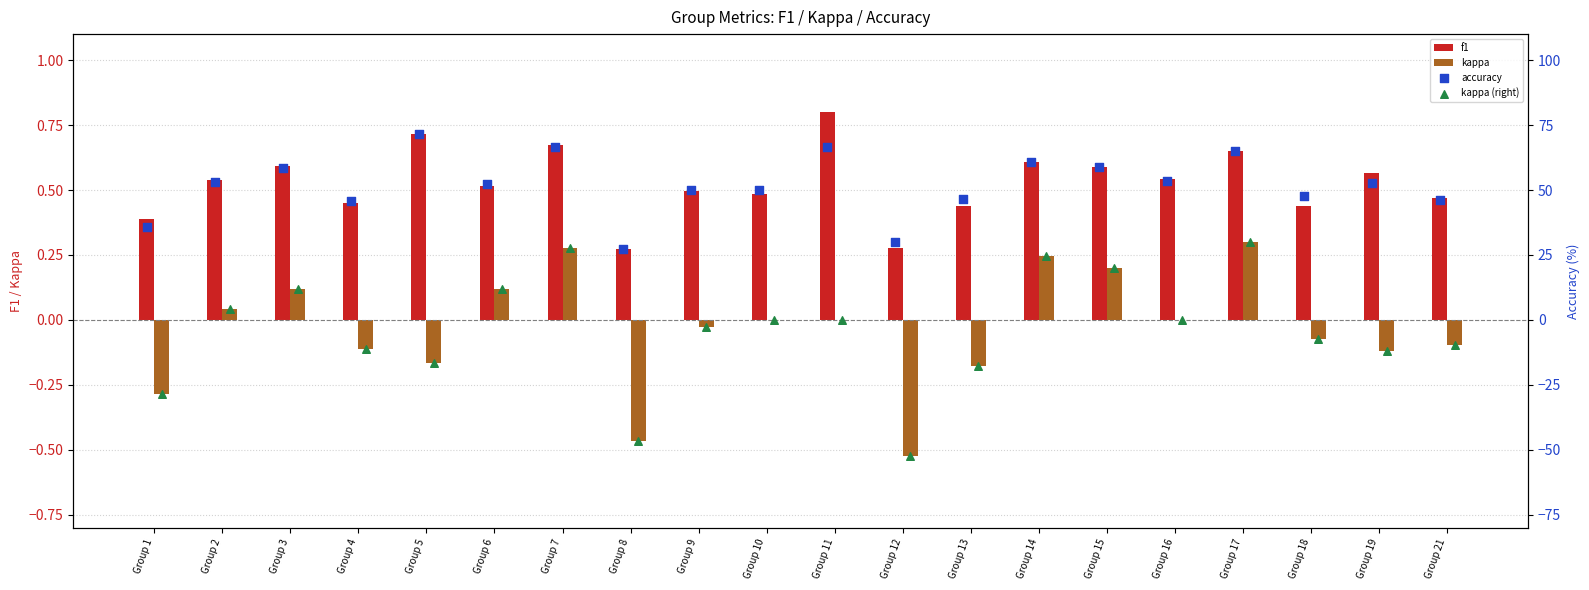

Which series has the widest spread of Y values?

kappa (right)